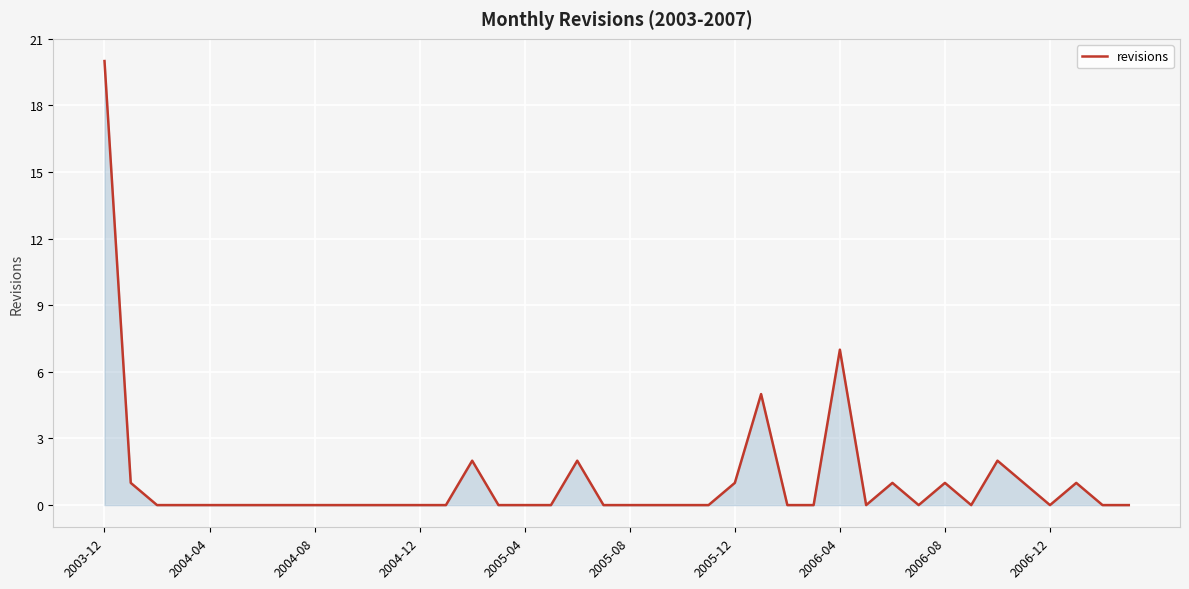

What is the difference between the maximum and minimum values?

20